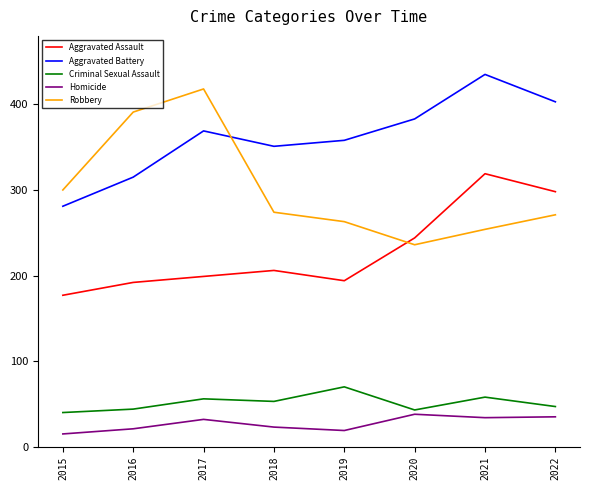

What is the sum of all Aggravated Assault values?

1829